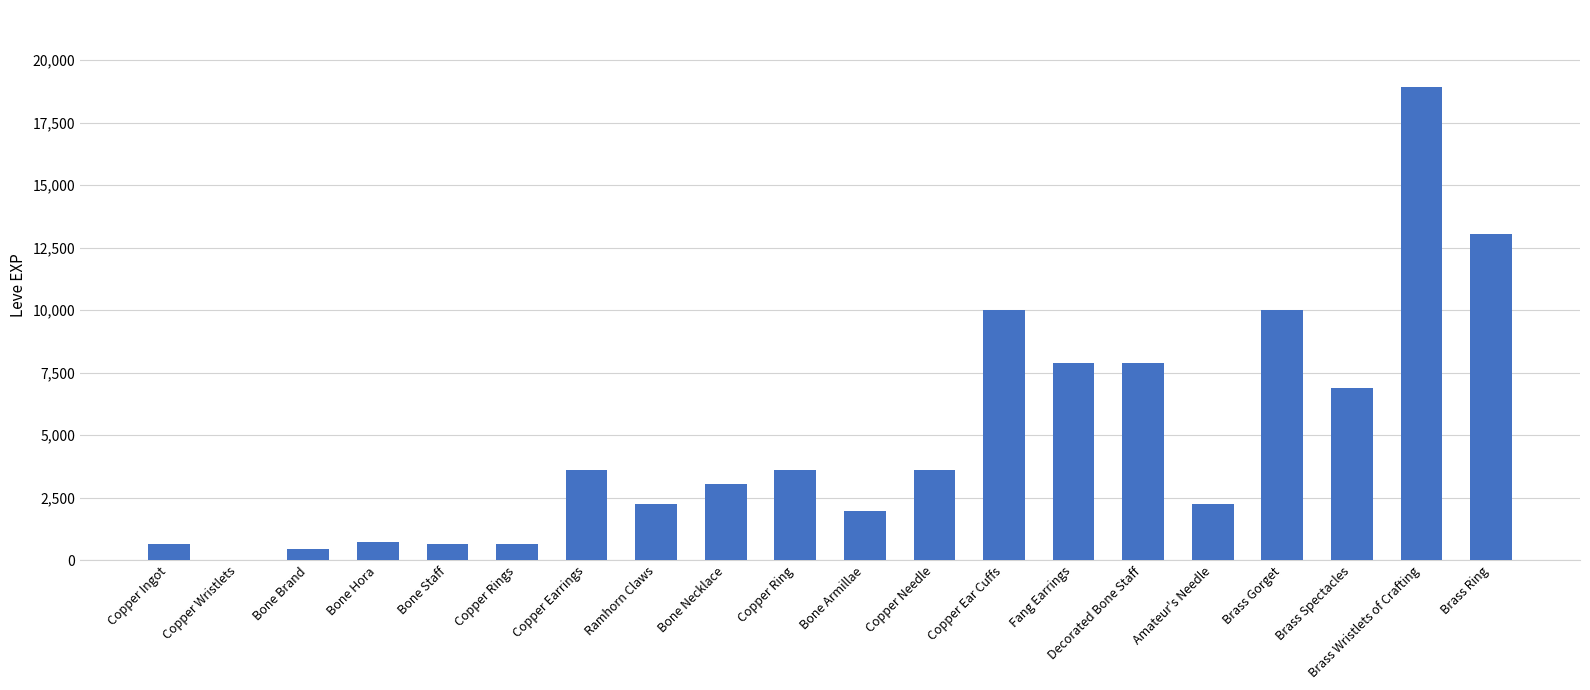

What is the sum of all values?

97911